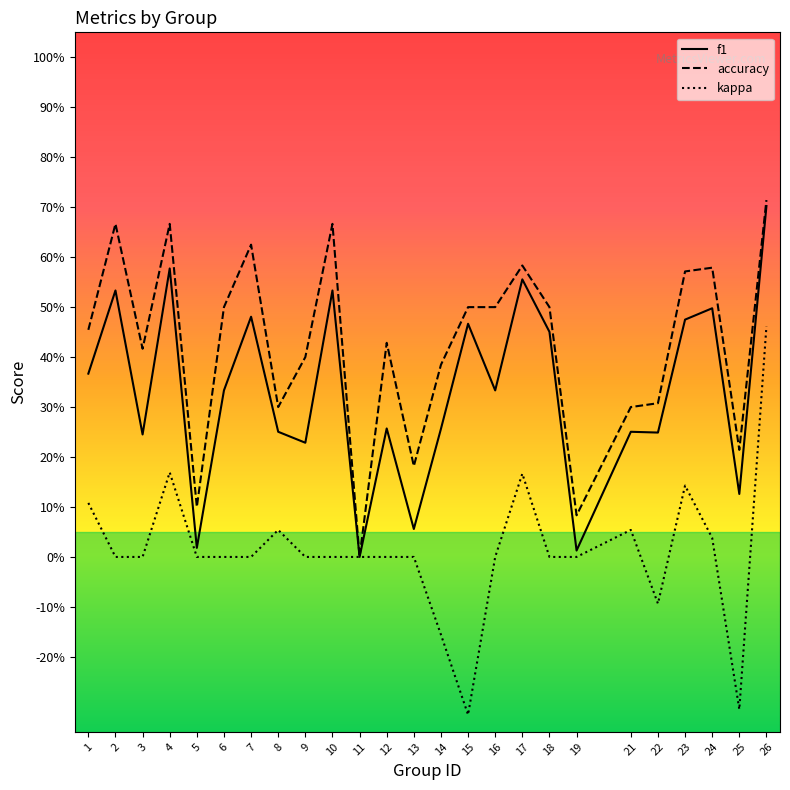

Rank the series at 9 from highest to lowest value.

accuracy, f1, kappa